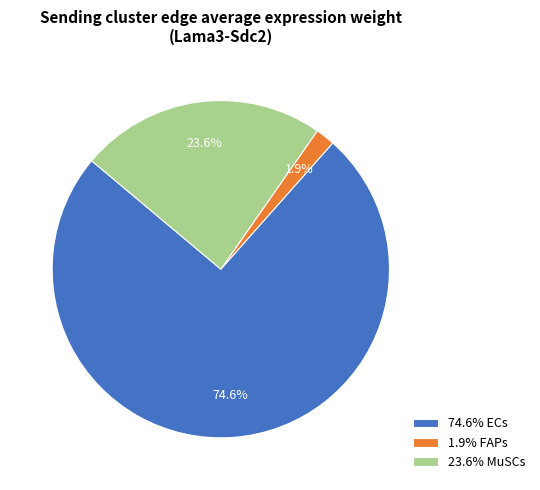

Rank the categories by value from highest to lowest.

74.6% ECs, 23.6% MuSCs, 1.9% FAPs